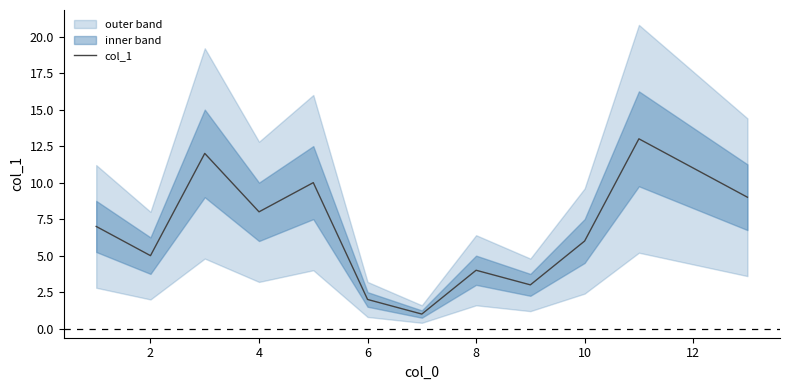

Does the chart display data point markers on the line(s)?

No